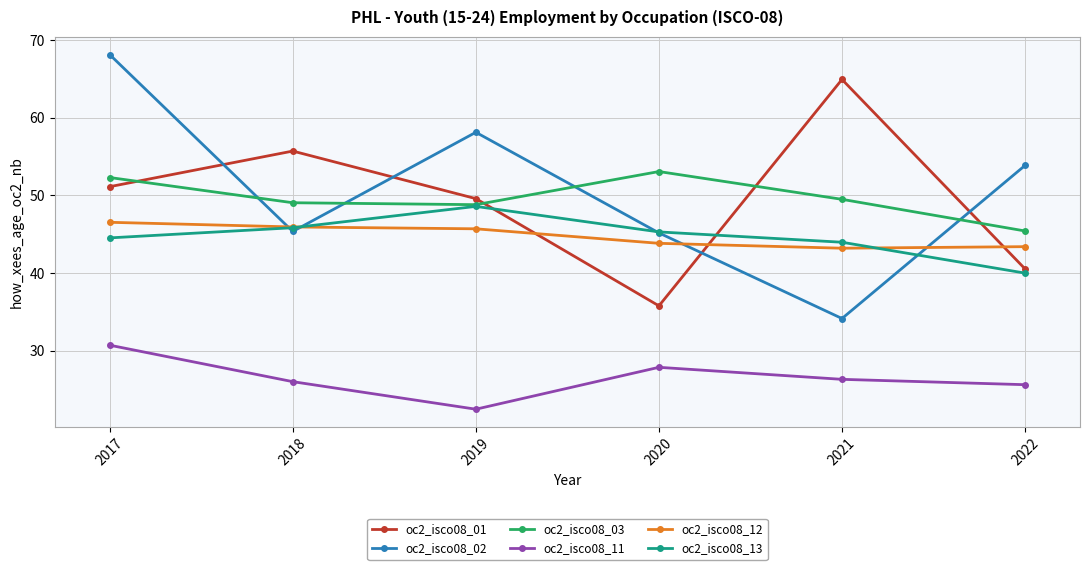

Which category has the lowest value in the oc2_isco08_01 series?

2020